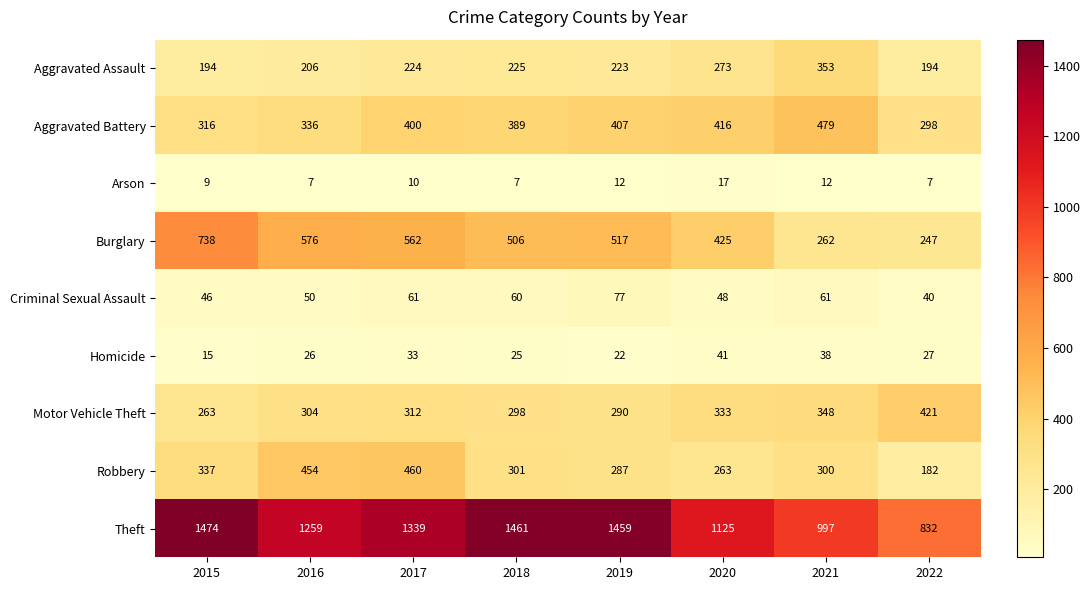

Rank the series by their maximum value, from highest to lowest.

Theft, Burglary, Aggravated Battery, Robbery, Motor Vehicle Theft, Aggravated Assault, Criminal Sexual Assault, Homicide, Arson